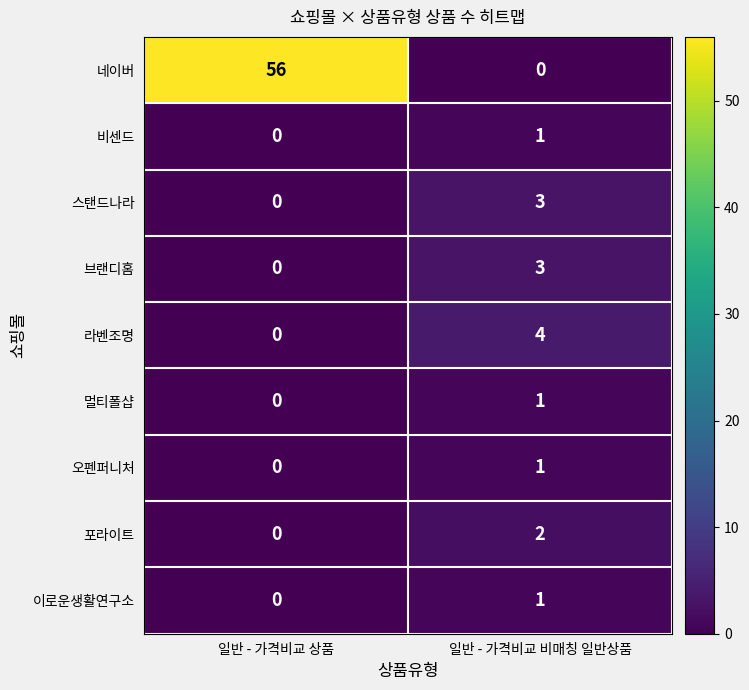

At which label does 브랜디홈 reach its minimum?

일반 - 가격비교 상품